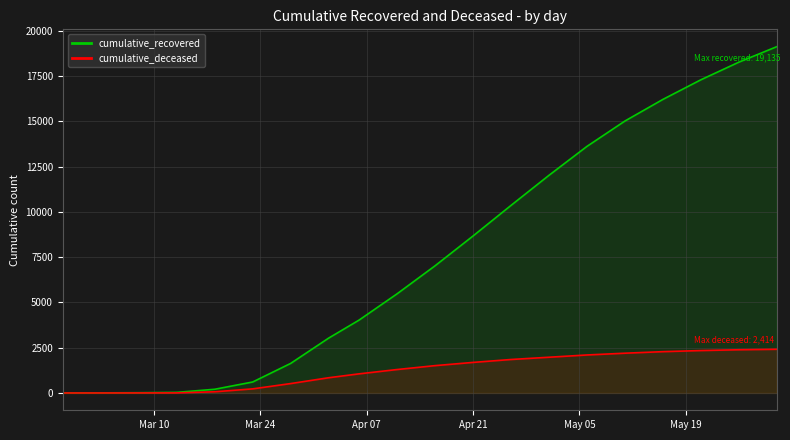

Reading left to right, list all the values displayed in this chart.

cumulative_recovered: 3	6	14	33	204	606	1633	3031	4025	5476	7024	8671	10361	12025	13623	15025	16220	17304	18278	19135
cumulative_deceased: 0	0	2	4	65	226	519	841	1056	1294	1510	1688	1849	1974	2099	2197	2282	2343	2387	2414